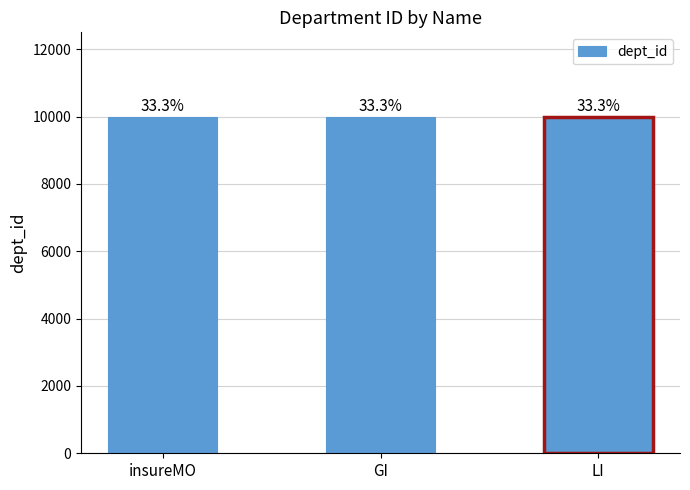

Is it true that the value at LI is 13216?

False